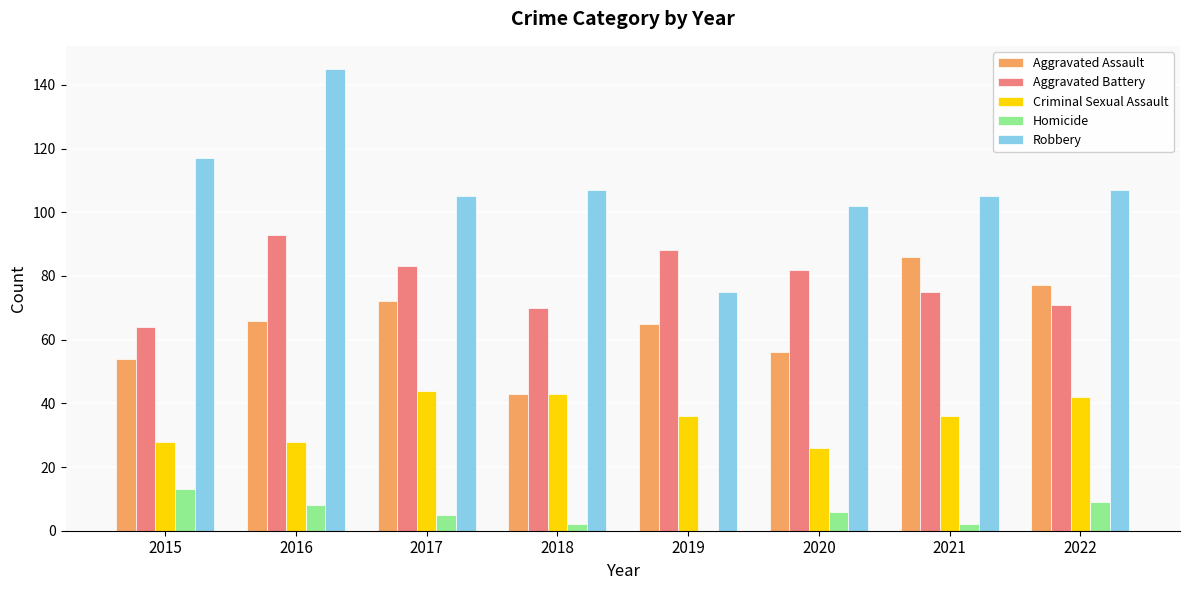

Are the bars horizontal?

No